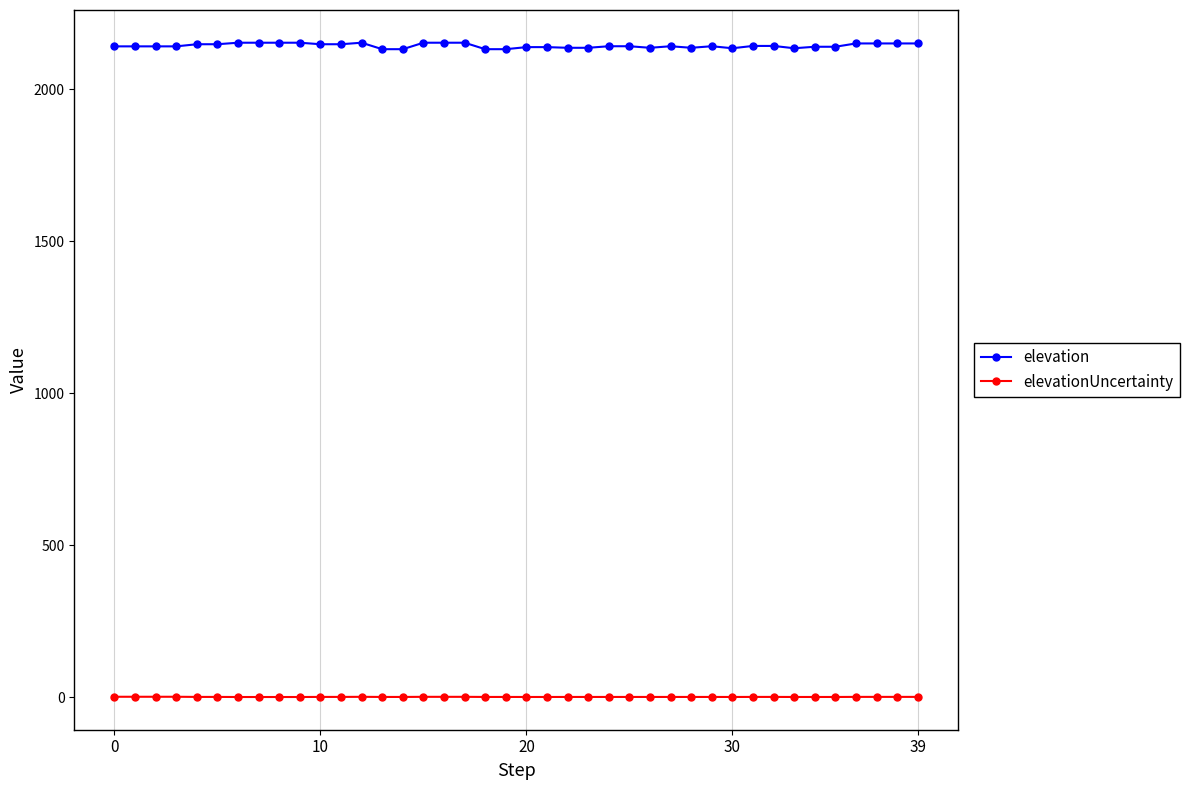

What is the lowest value of the elevation series?

2131.7